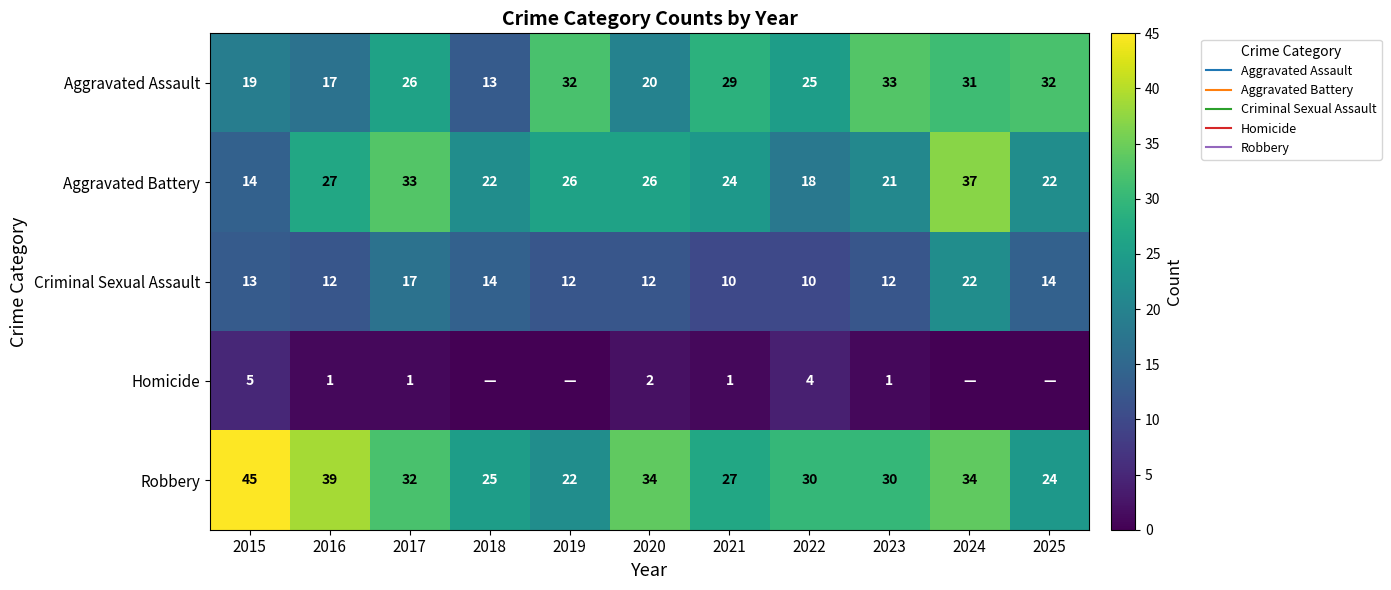

The value of Robbery at 2024 is 34. True or false?

True